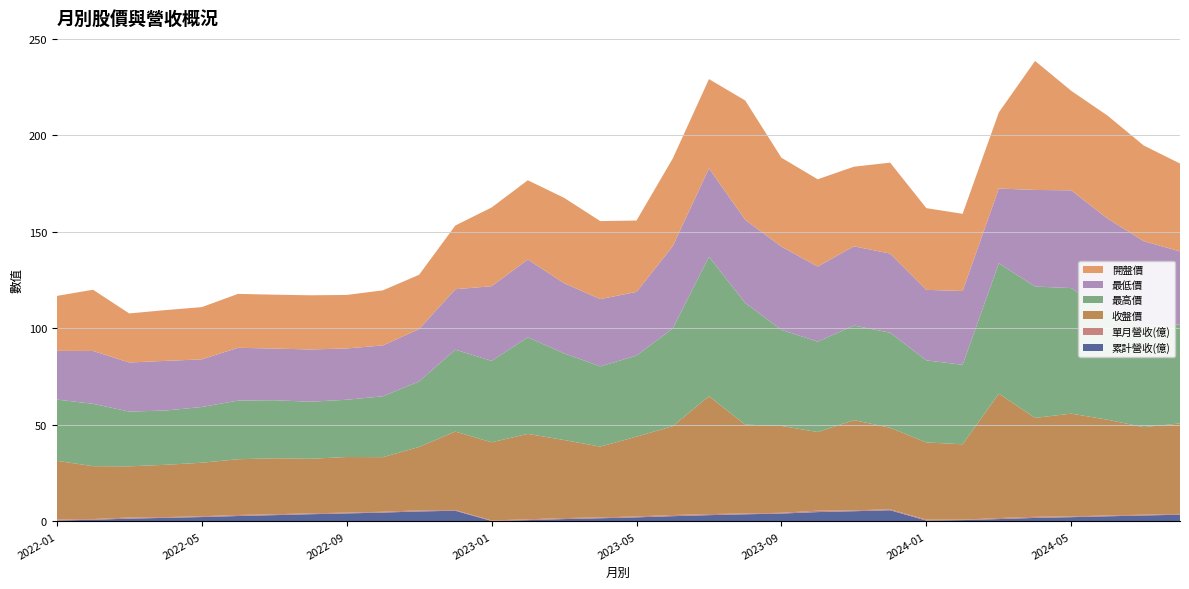

Reading left to right, what are all the values shown in this chart?

累計營收(億): 0.5	0.9	1.5	1.9	2.3	2.8	3.3	3.8	4.2	4.6	5.2	5.6	0.3	0.7	1.2	1.7	2.1	2.8	3.3	3.7	4.1	4.9	5.3	5.8	0.5	0.7	1.3	1.9	2.2	2.7	3.1	3.5
單月營收(億): 0.5	0.4	0.6	0.4	0.4	0.5	0.4	0.5	0.4	0.4	0.6	0.4	0.3	0.4	0.5	0.4	0.5	0.6	0.5	0.4	0.4	0.7	0.5	0.5	0.5	0.2	0.5	0.6	0.4	0.4	0.4	0.4
收盤價: 30.4	27.4	26.5	27.1	27.7	28.9	29.0	28.2	28.8	28.2	32.8	40.6	40.5	44.2	40.4	36.6	41.3	46.0	61.0	46.0	45.0	40.7	46.7	42.2	40.0	39.0	64.4	51.2	53.2	49.5	45.3	46.9
最高價: 31.7	32.3	28.4	28.1	28.9	30.4	30.1	29.6	29.6	31.5	34.0	42.4	42.1	50.0	44.9	41.5	42.0	50.6	72.2	63.0	49.8	46.8	49.0	49.2	42.5	41.1	67.5	68.0	65.0	55.6	52.4	51.2
最低價: 25.2	27.4	25.4	25.7	24.6	27.4	26.8	27.1	26.6	26.4	27.1	31.3	38.6	40.3	36.4	34.8	33.0	42.5	45.8	43.0	43.1	38.9	41.0	41.0	36.5	38.2	38.7	50.0	50.6	48.5	43.9	37.9
開盤價: 28.4	31.7	25.4	26.3	27.1	27.9	27.9	28.1	27.7	28.5	28.1	33.0	40.8	41.0	44.2	40.4	37.0	45.4	46.2	61.8	46.0	45.2	41.2	47.1	42.3	40.0	39.4	66.8	51.5	53.3	49.5	45.5